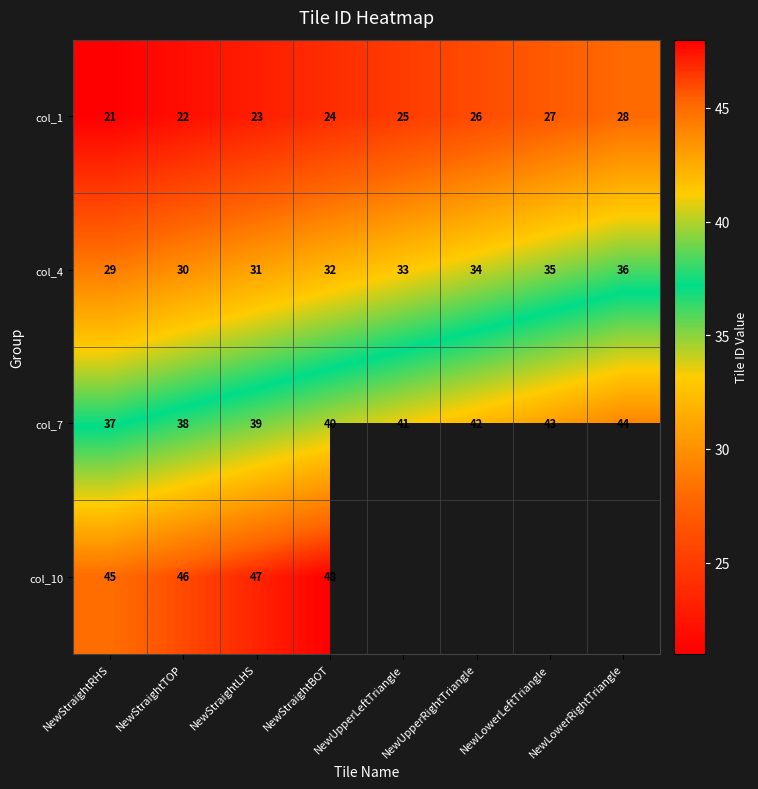

What is the difference between the highest and lowest values at NewStraightLHS?

24